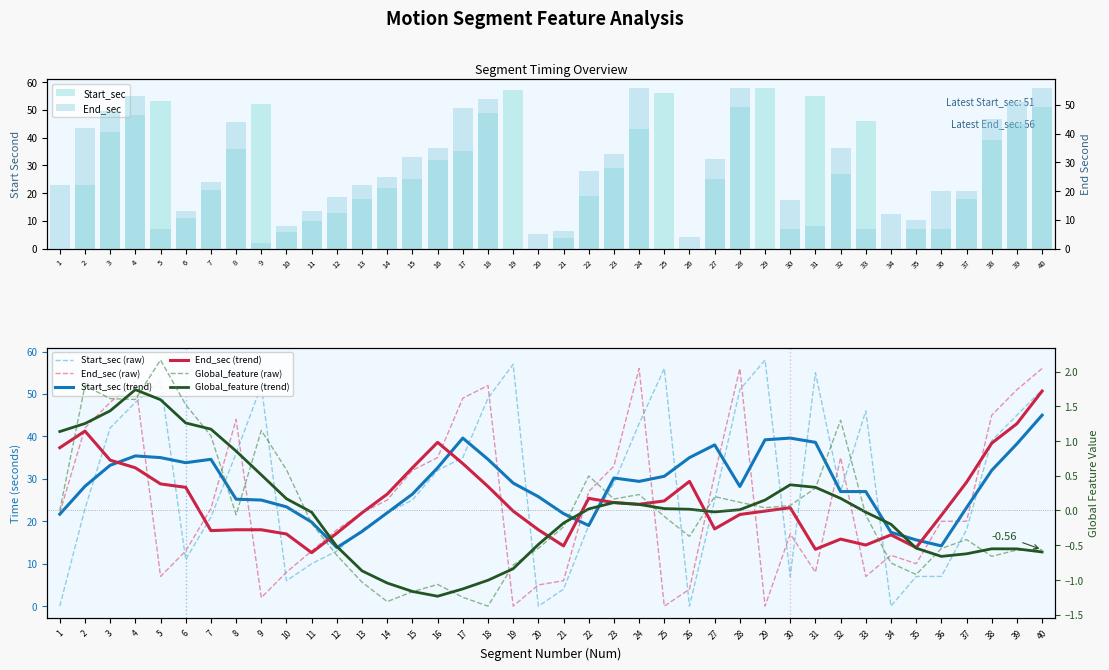

How many groups of bars are there?

40